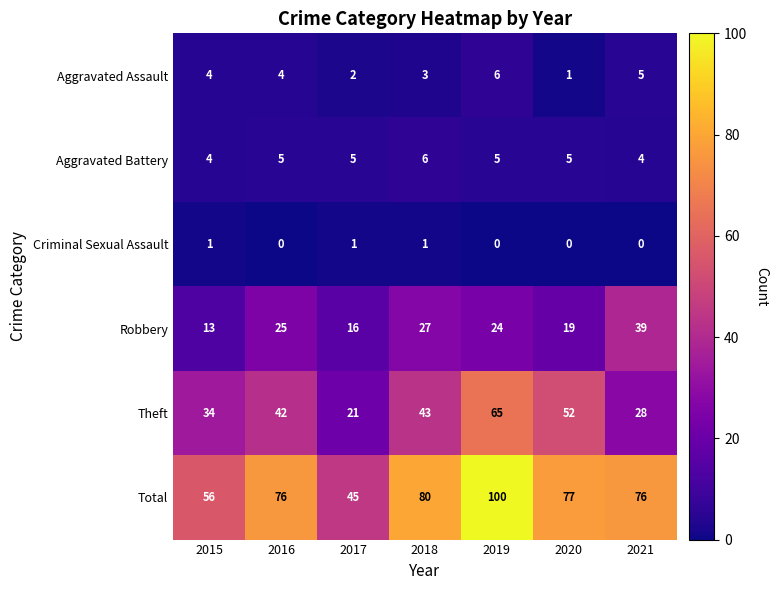

What is the average value of the Total series?

73